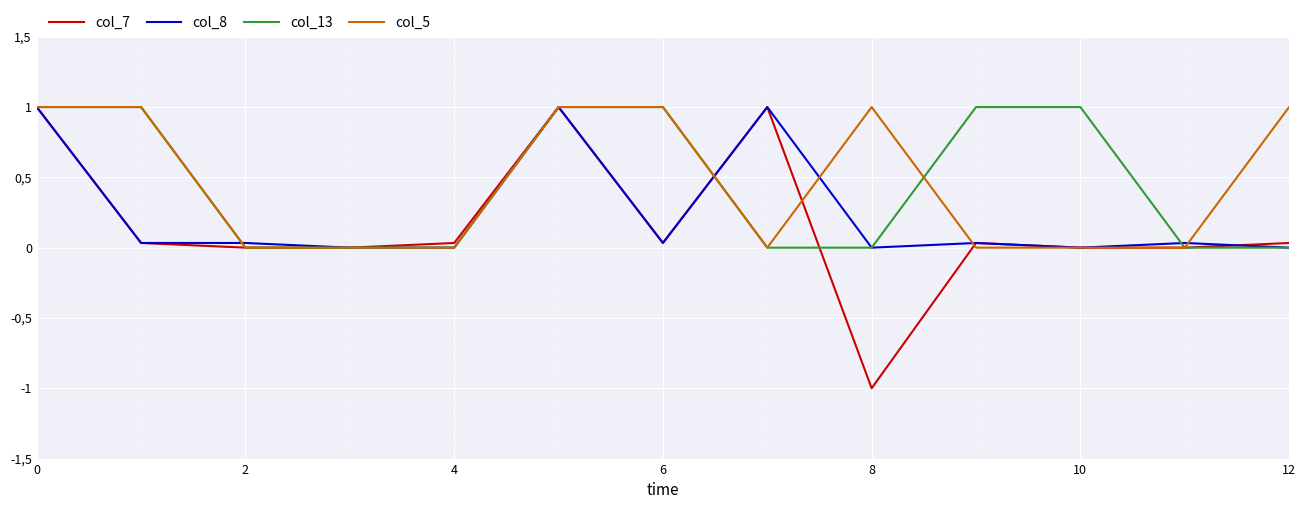

At which label is col_8 closest to 0?

4